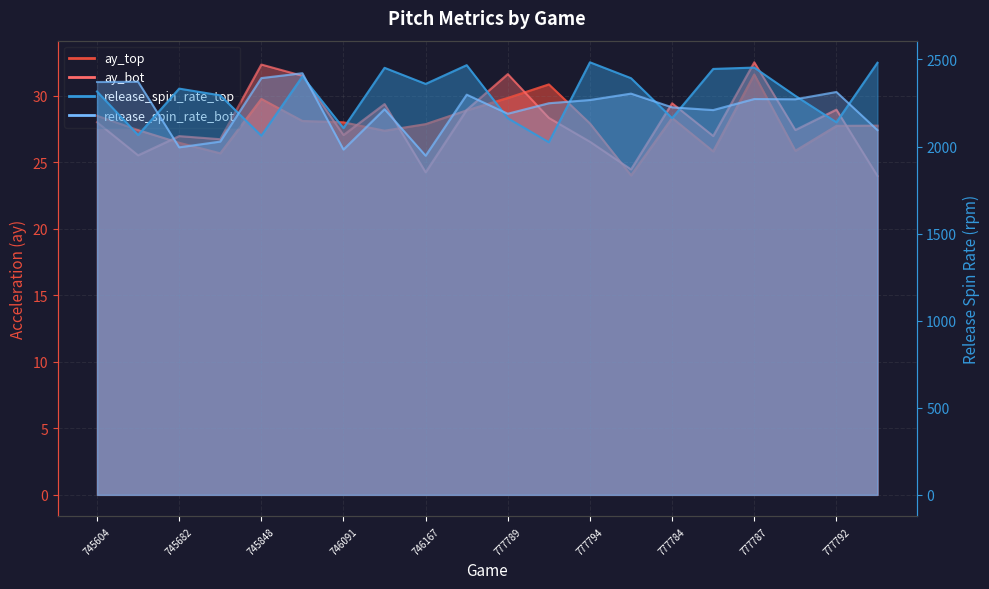

What is the label of the 18th point from the right?

745682